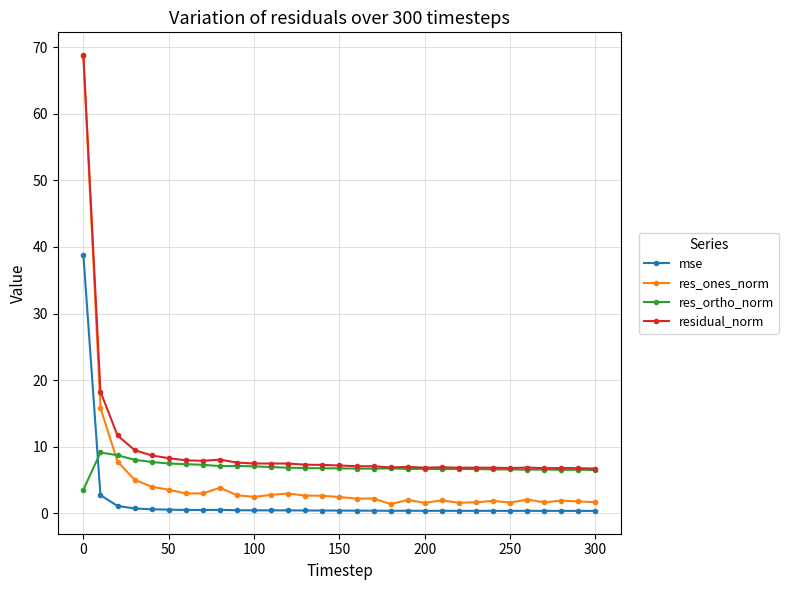

What is the value of the residual_norm point at the 8th from the left?

7.9